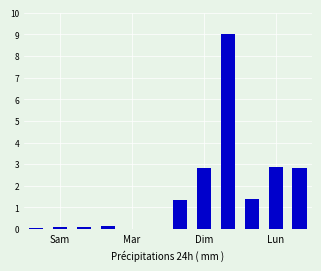

What is the sum of all values?

20.7